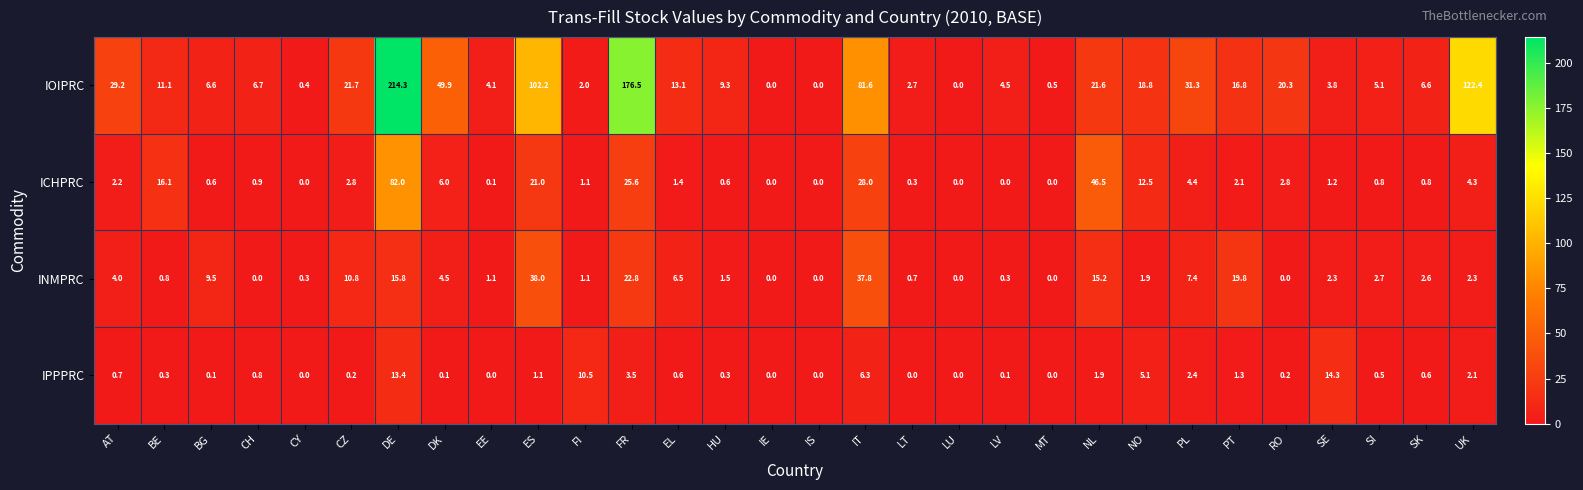

At which category does the chart reach its peak across all series?

DE